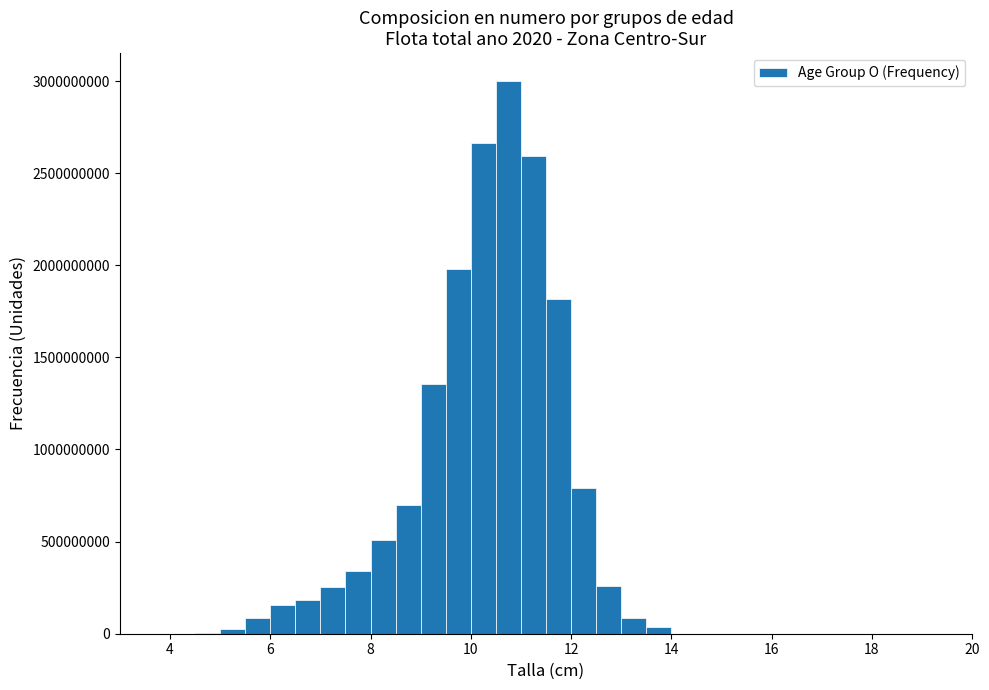

Around what value on the x-axis is the tallest bar? Give the approximate position of its centre, as read against the axis.

10.8